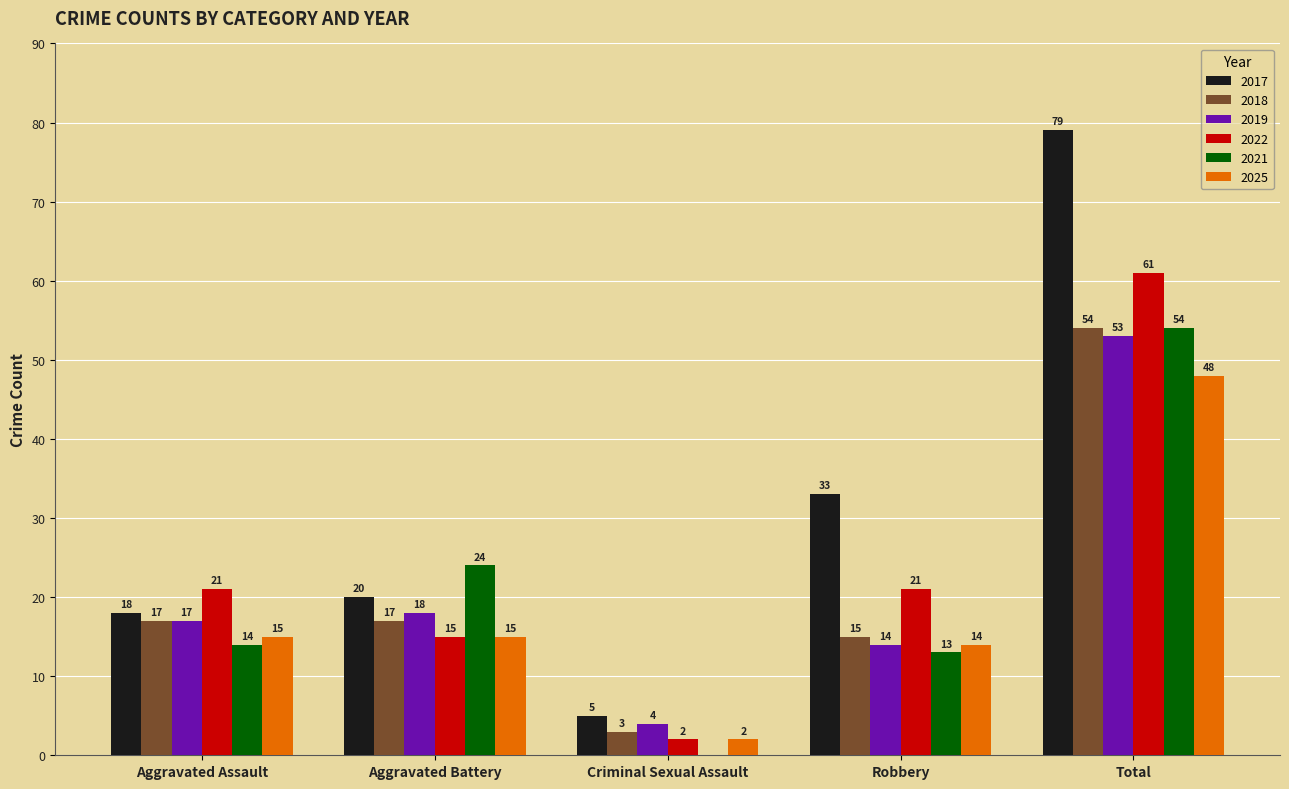

Which series has the largest range (max minus min)?

2017